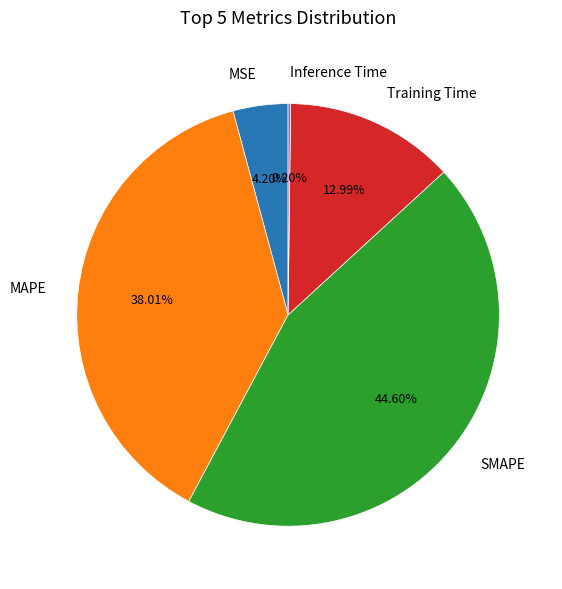

Is it true that Training Time is 2% of the pie?

False